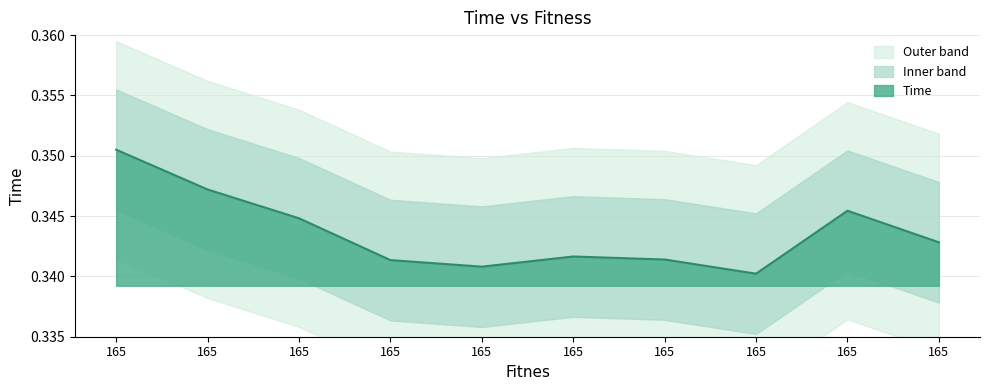

List the labels in order of value, largest first.

165, 165, 165, 165, 165, 165, 165, 165, 165, 165